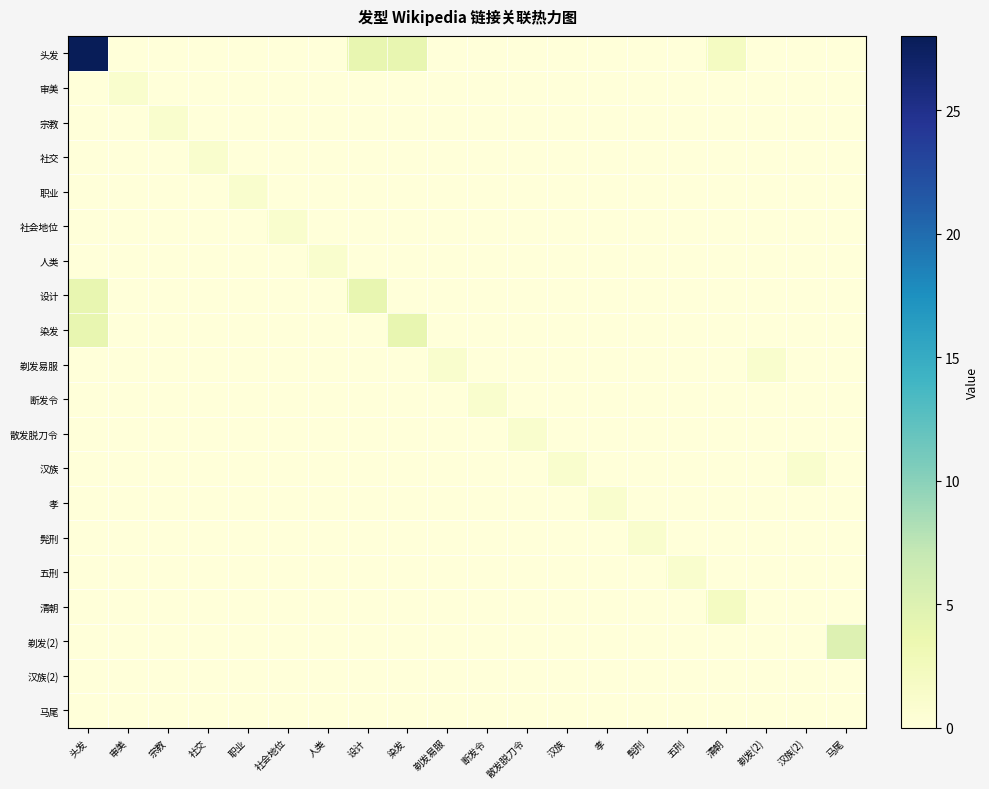

Which series changed the most between 五刑 and 清朝?

头发